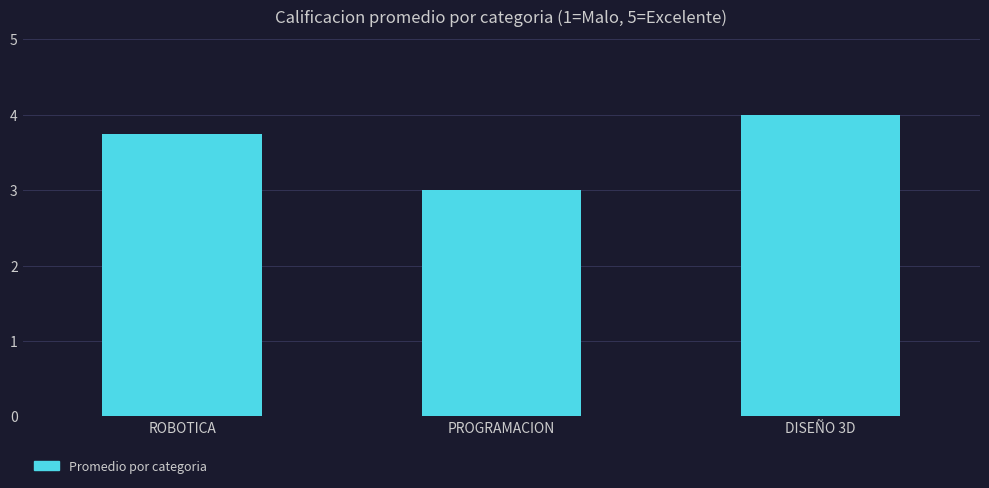

Reading right to left, list all the values displayed in this chart.

4.0	3.0	3.8